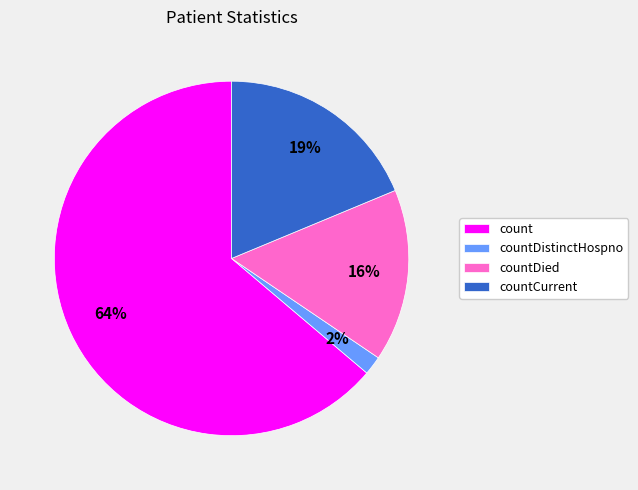

Is it true that count is 64% of the pie?

True